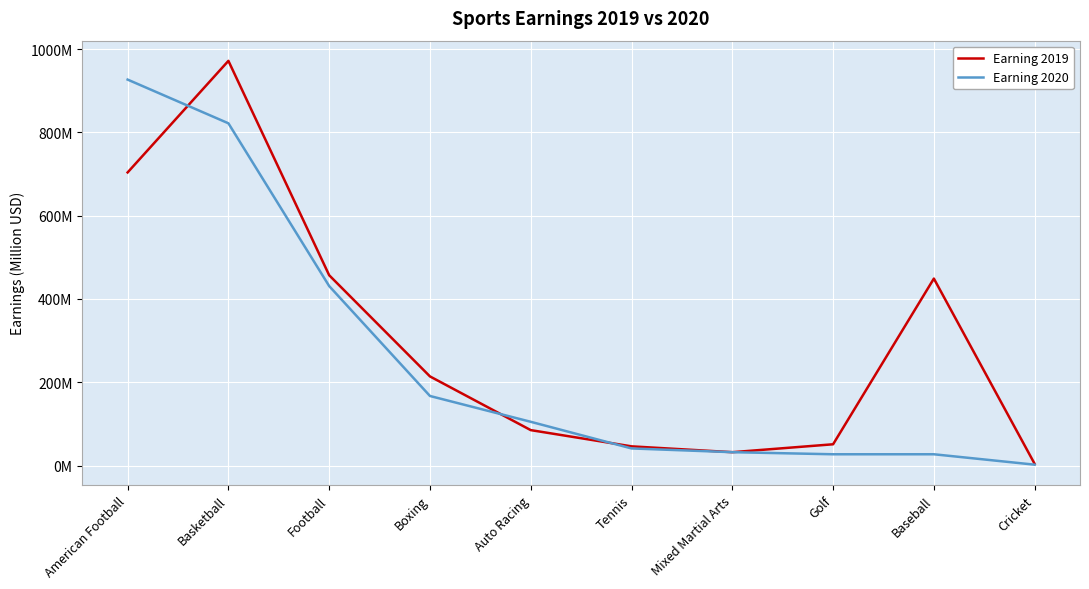

What is the label of the 3rd point from the right?

Golf